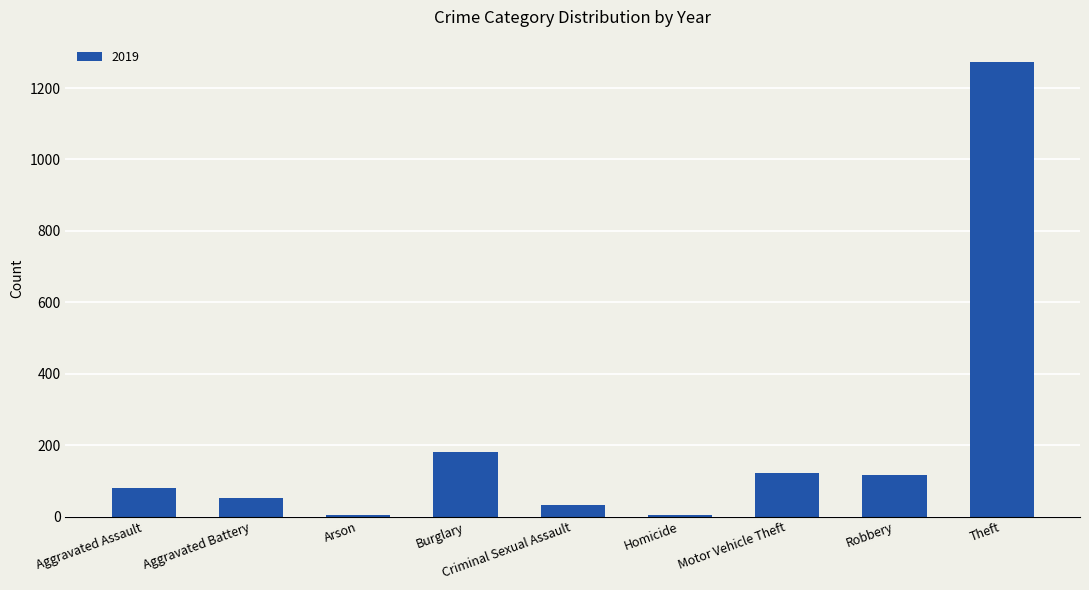

What is the sum of all values?

1866